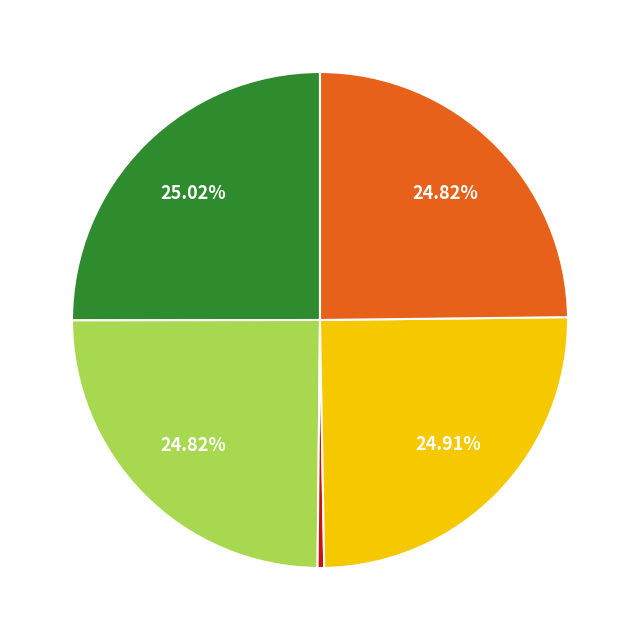

Does any single category account for the majority?

No